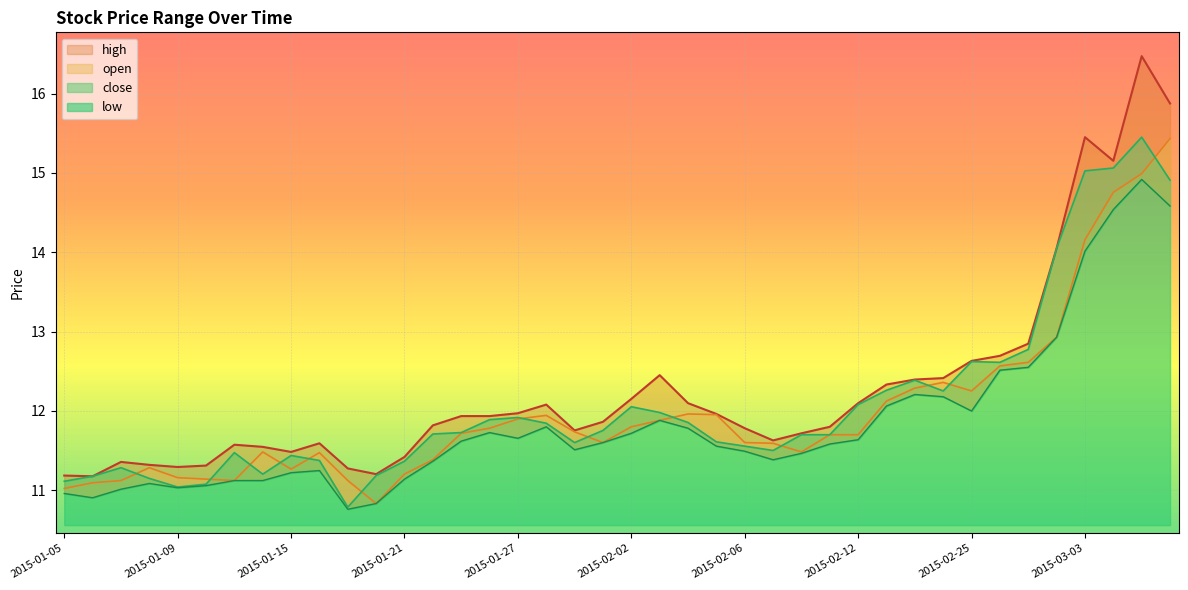

What is the label of the 33rd point from the right?

2015-01-14